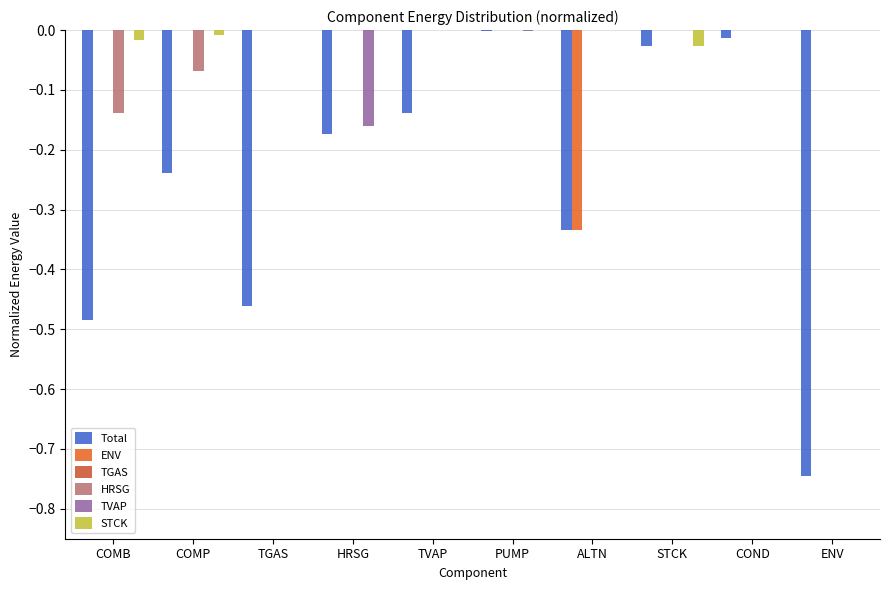

Which series has the largest total across all categories?

STCK